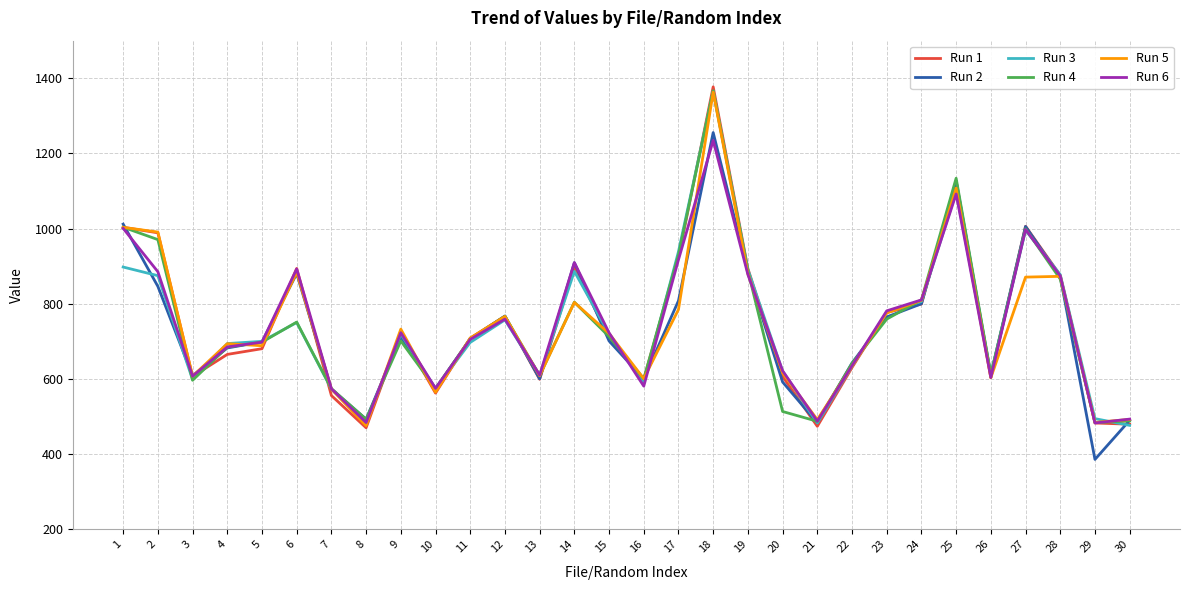

Where is the first local minimum for Run 4?

3